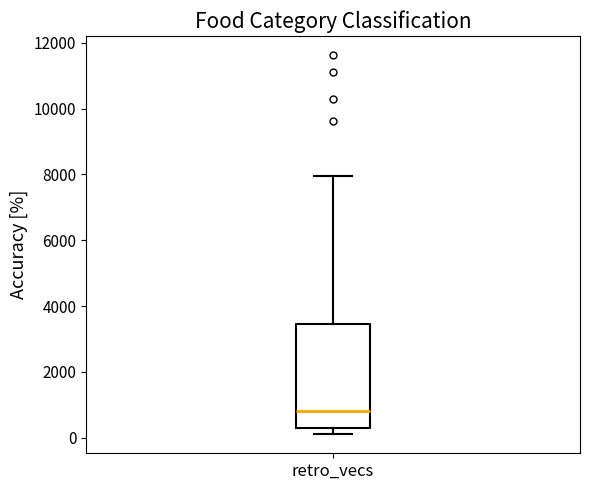

Read this box plot against the y-axis: the position of the median line, the range covered by the box, and the ends of both whiskers. The values are not printed on the chart, so give them approximately, as read against the axis.

median 800, box 200 to 3400, whiskers 200 (just below the box's lower edge) to 8000